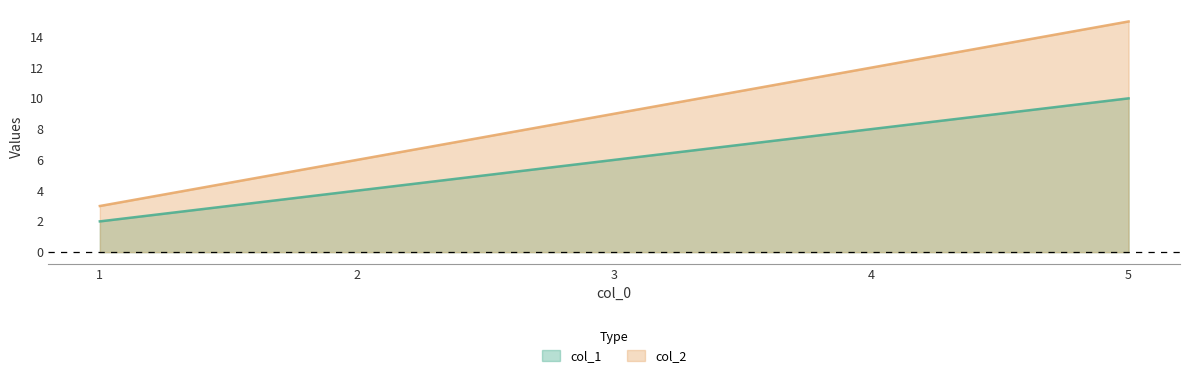

Which series has the widest spread of values?

col_2